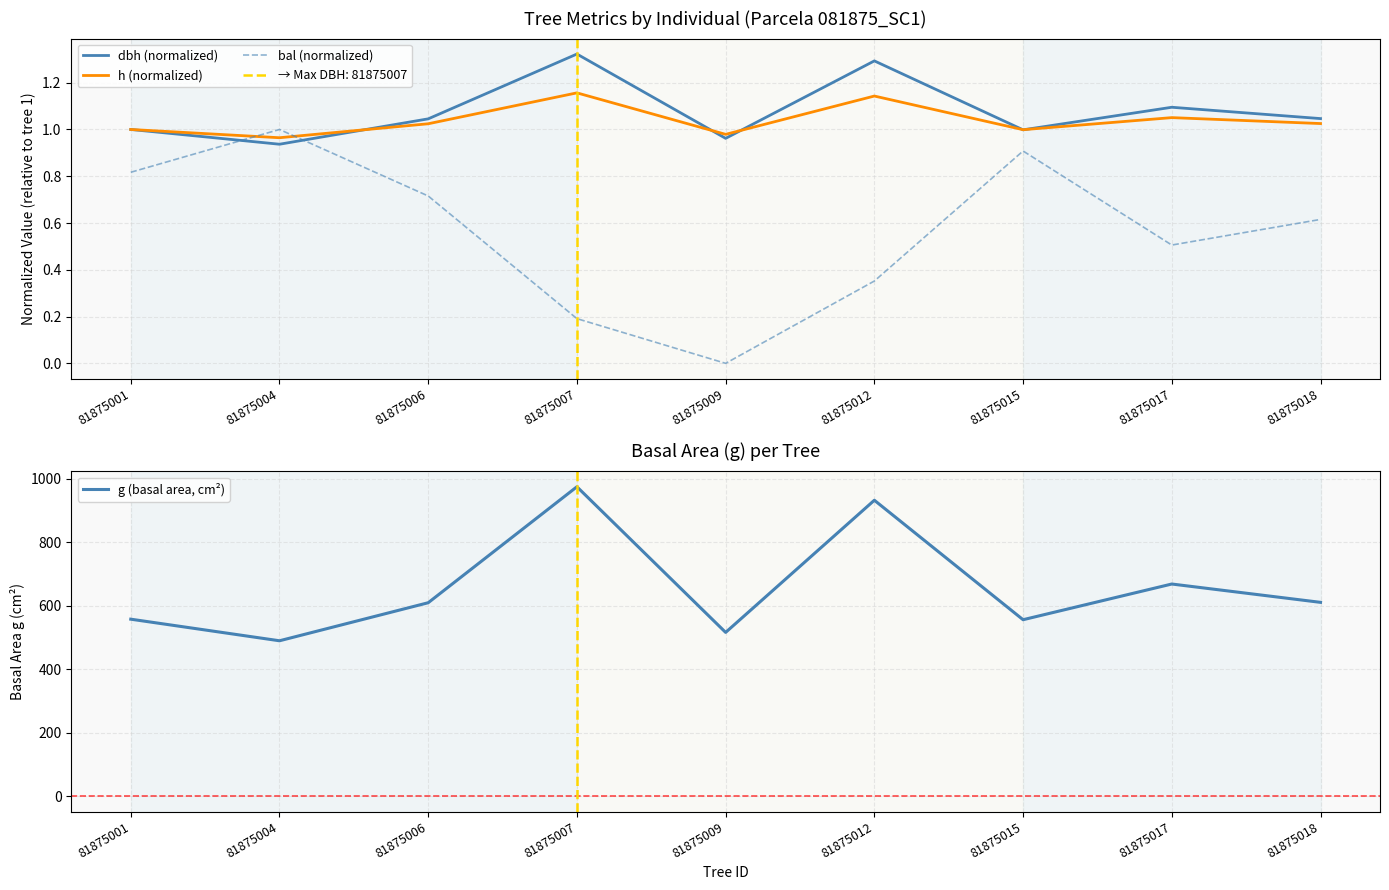

What is the sum of the dbh (normalized) values at 81875018 and 81875007?

2.4